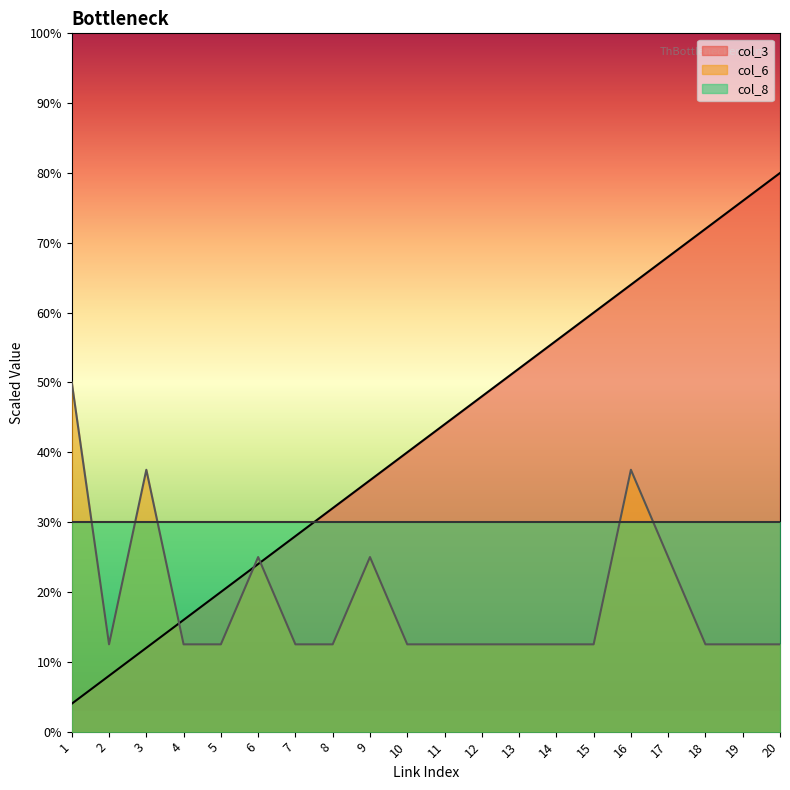

Read the col_6 value at 12.

1.2